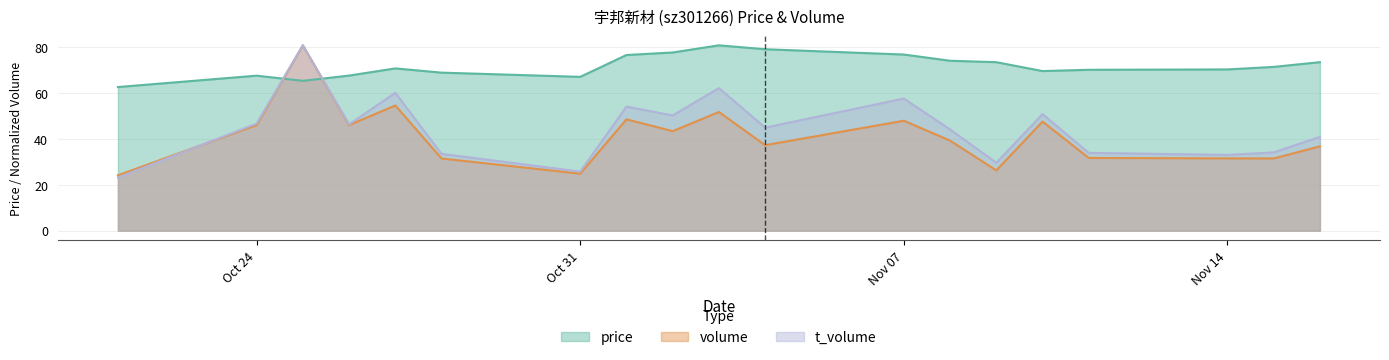

At how many categories does at least one series exceed 25?

19